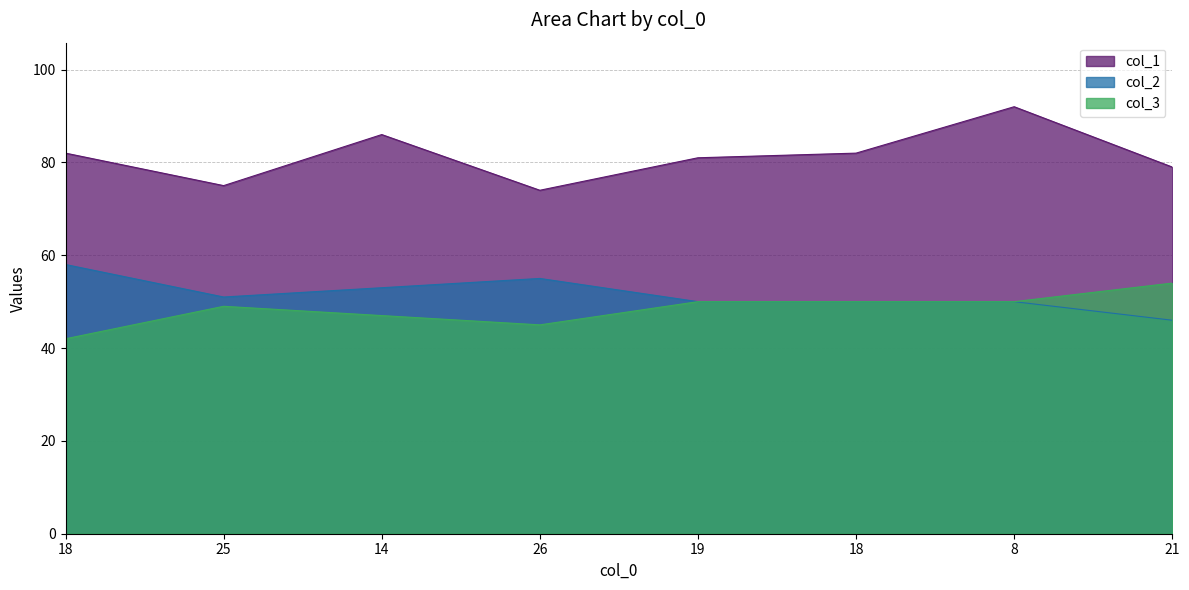

At which label does col_2 reach its minimum?

21